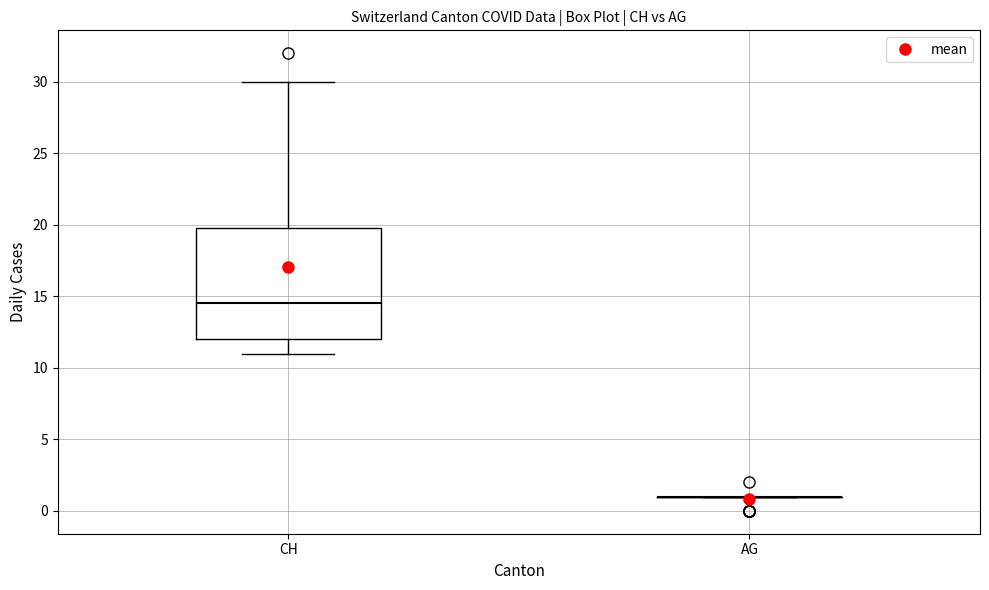

Reading left to right, read every box against the y-axis: the position of its median line, the range the box covers, and the ends of its whiskers. The values are not printed on the chart, so give them approximately, as read against the axis.

CH: median 14.5, box 12.0 to 20.0, whiskers 11.0 to 30.0
AG: box collapsed to a line at 1.0, whiskers 1.0 to 1.0